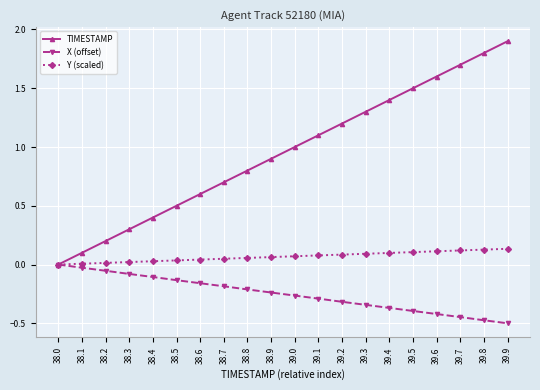

At 38.5, list the series in order from largest to smallest.

TIMESTAMP, Y (scaled), X (offset)